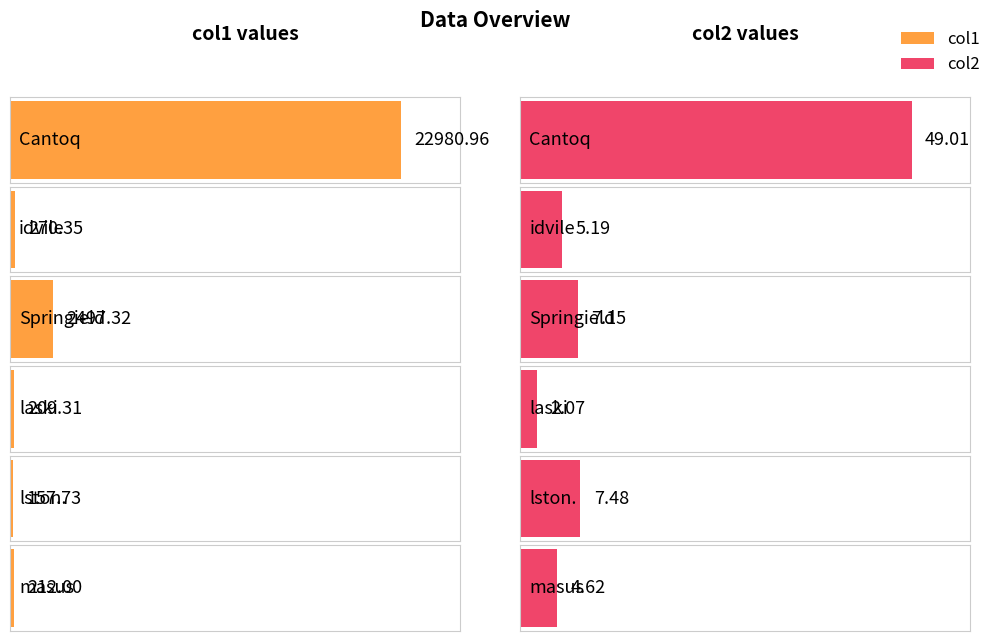

The col1 series shows 270.3 at idvile. True or false?

True